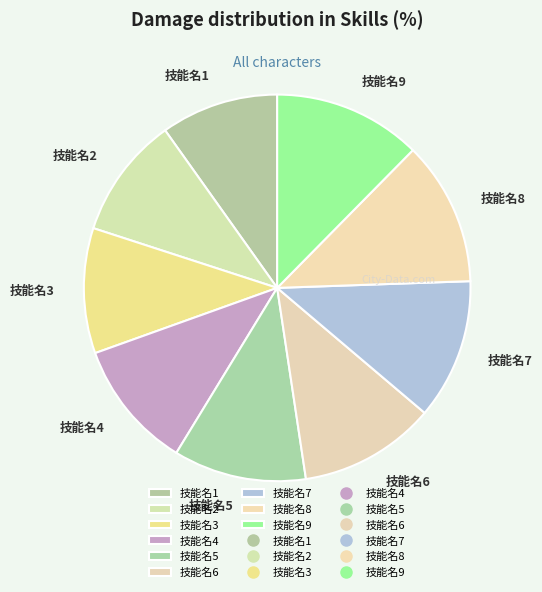

Combined, do 技能名2 and 技能名3 account for over 50%?

No